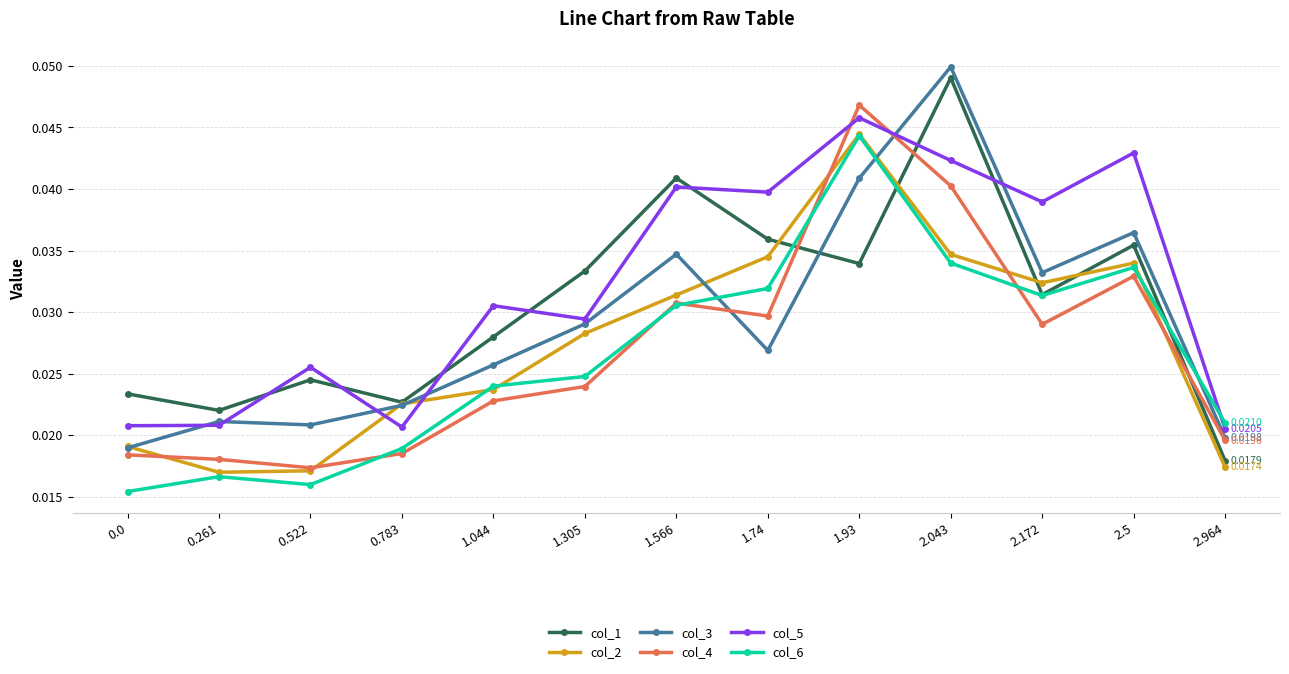

What position from the right is 2.5?

2